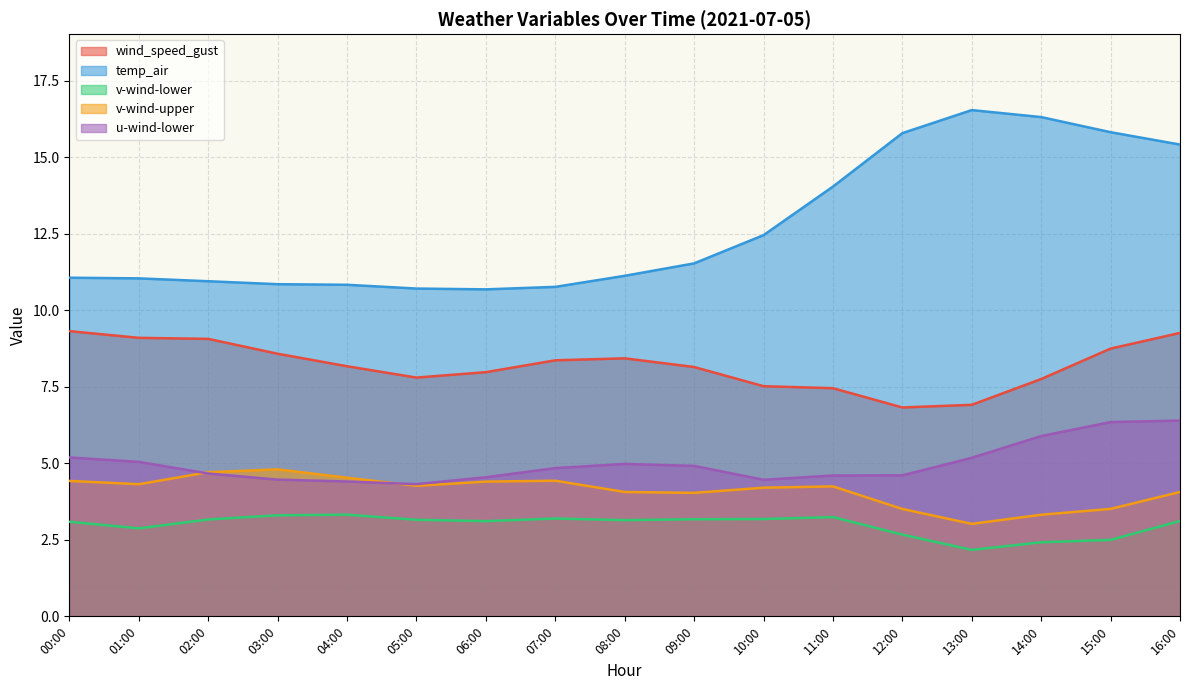

What is the difference between the second highest and second lowest values in the u-wind-lower series?

1.9